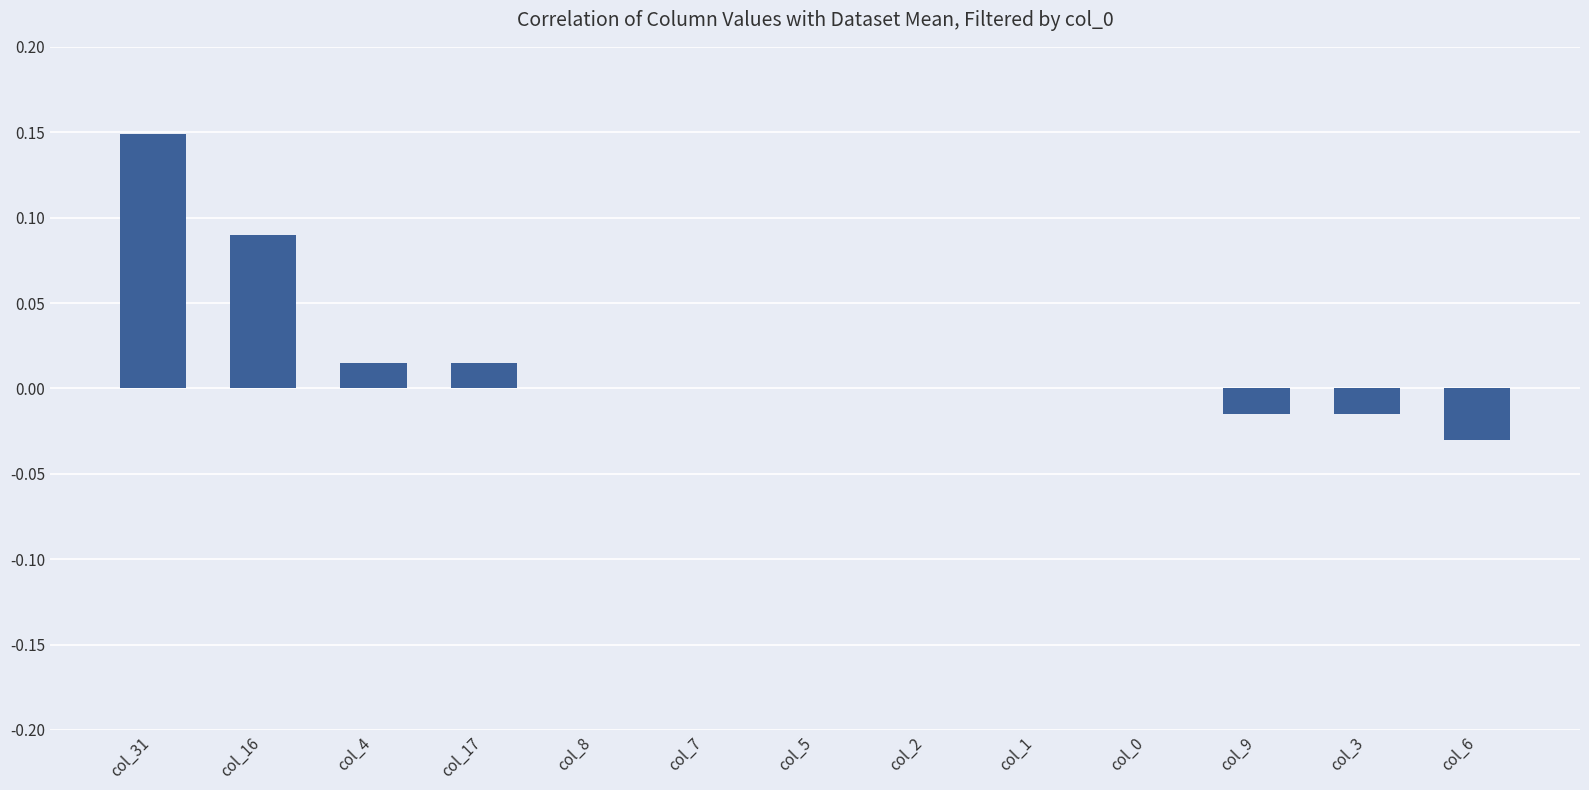

Which label corresponds to the largest value in the chart?

col_31